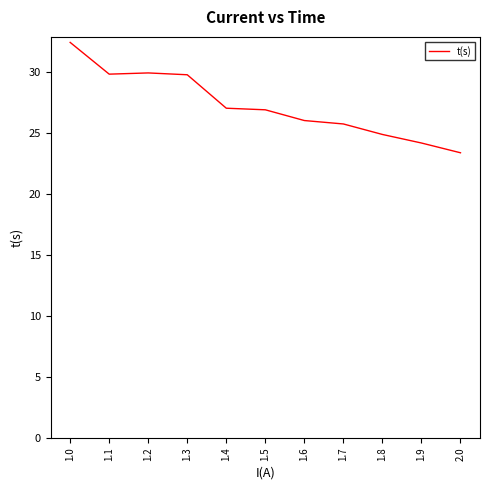

What position from the left is 1.3?

4